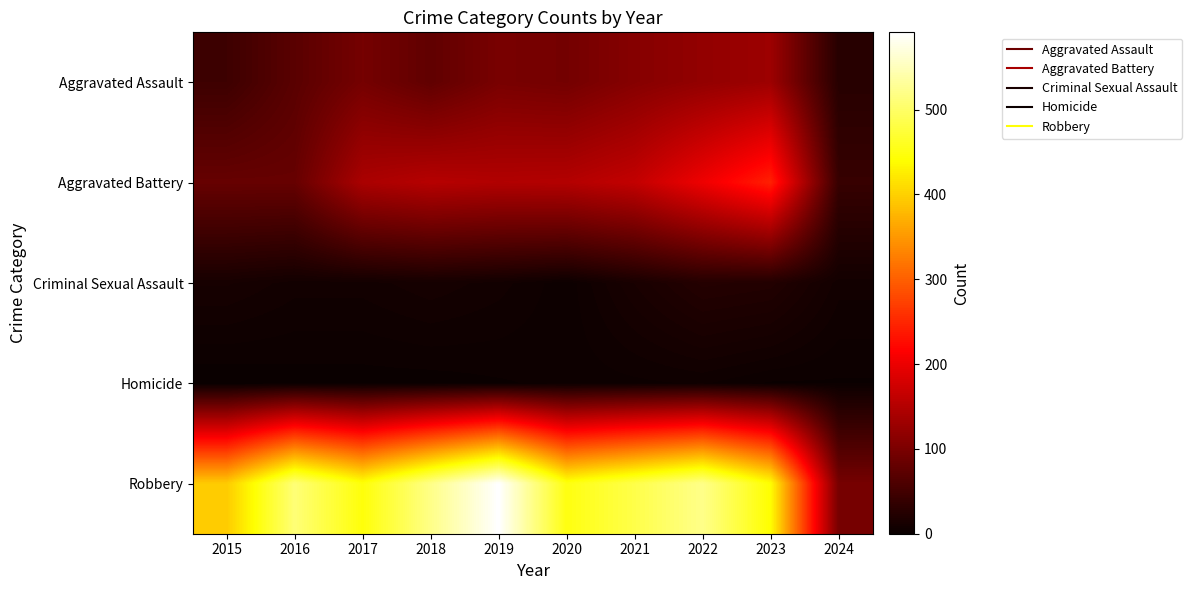

Which has a higher value, 2020 or 2015?

2020